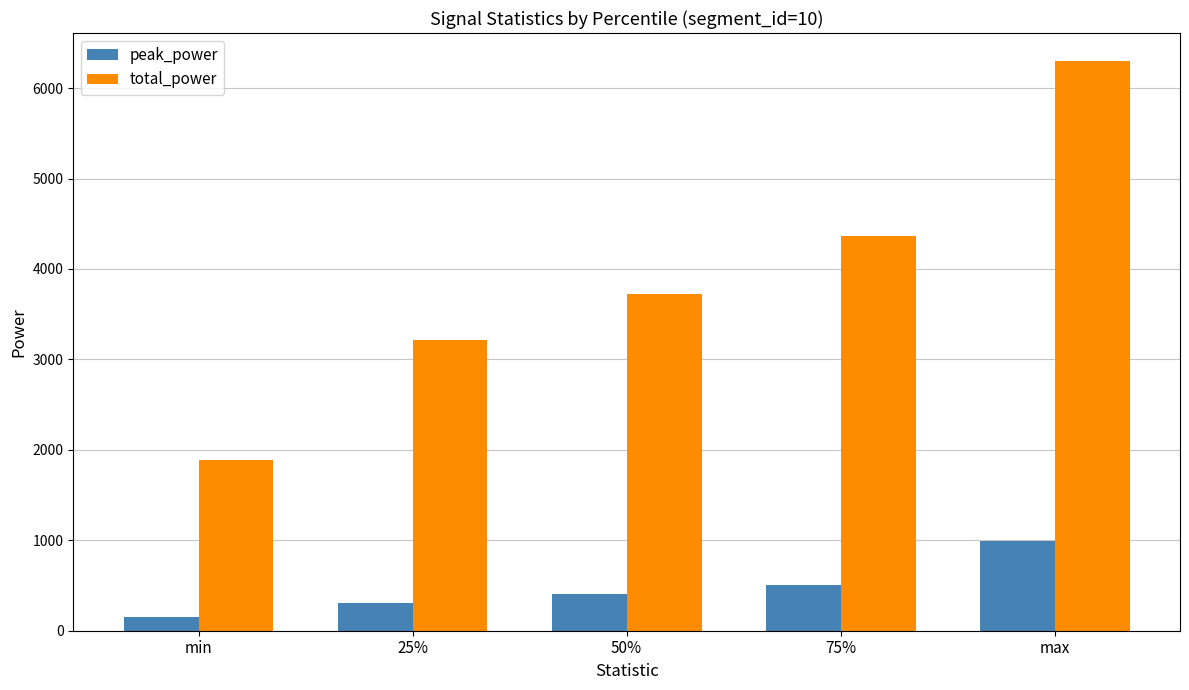

What is the average value of the total_power series?

3897.1